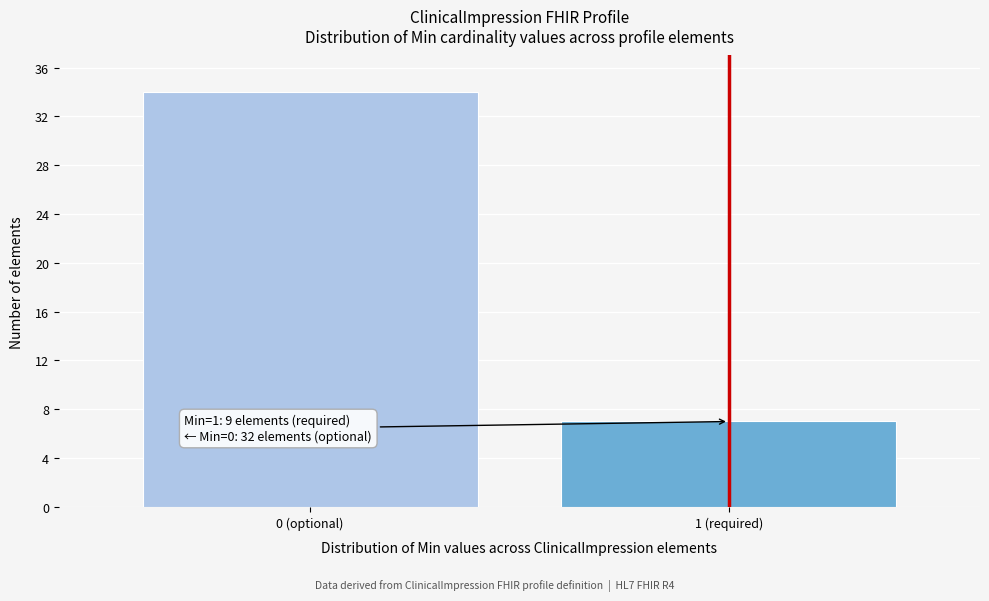

Reading right to left, transcribe all the data shown in this chart.

7	34